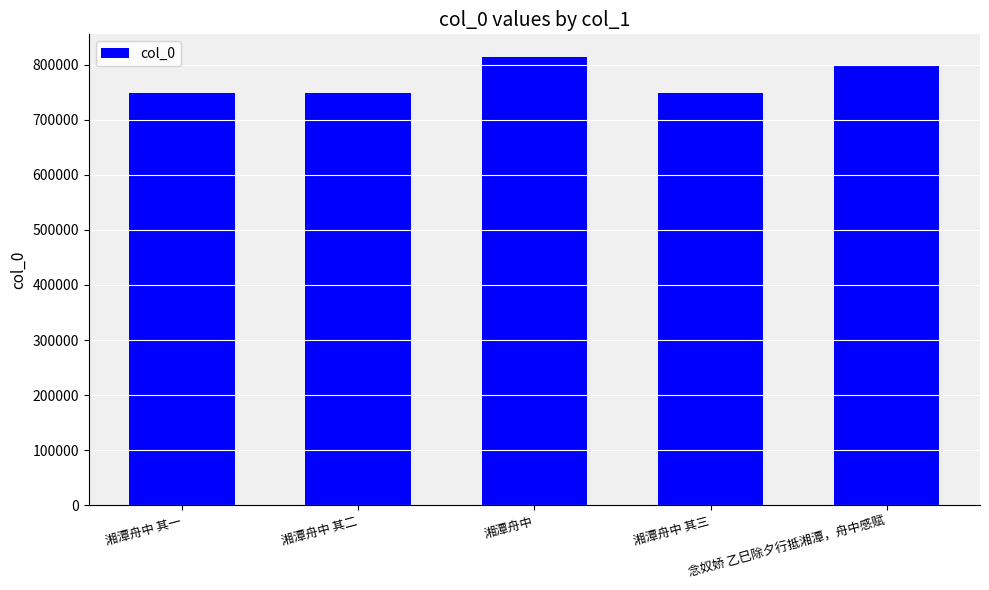

The chart shows a value of 1072436 at 念奴娇 乙巳除夕行抵湘潭，舟中感赋. True or false?

False